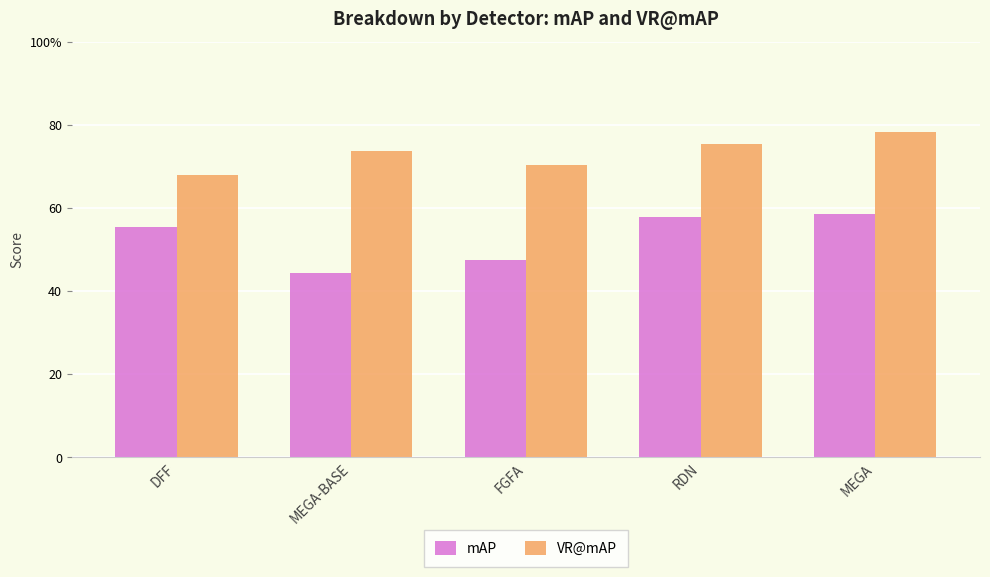

What is the label of the 3rd bar from the right?

FGFA